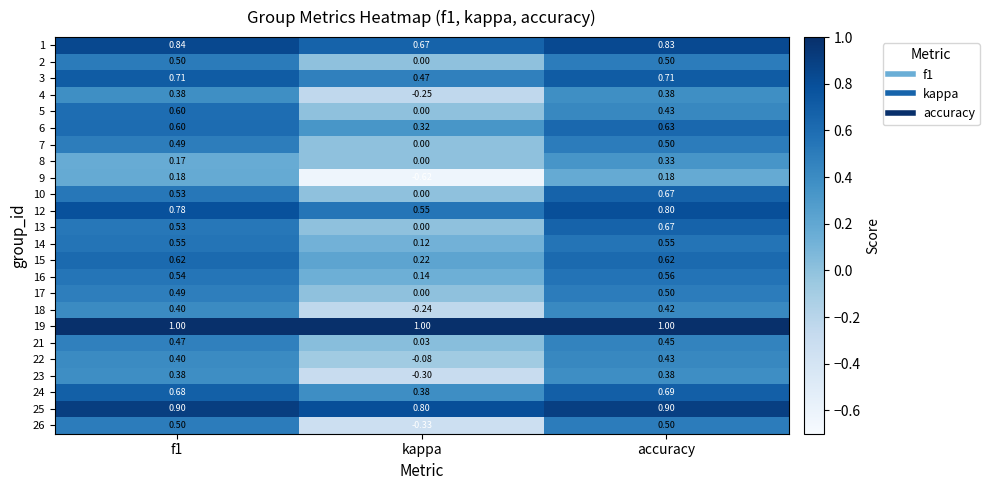

At which label is 2 closest to 0?

kappa